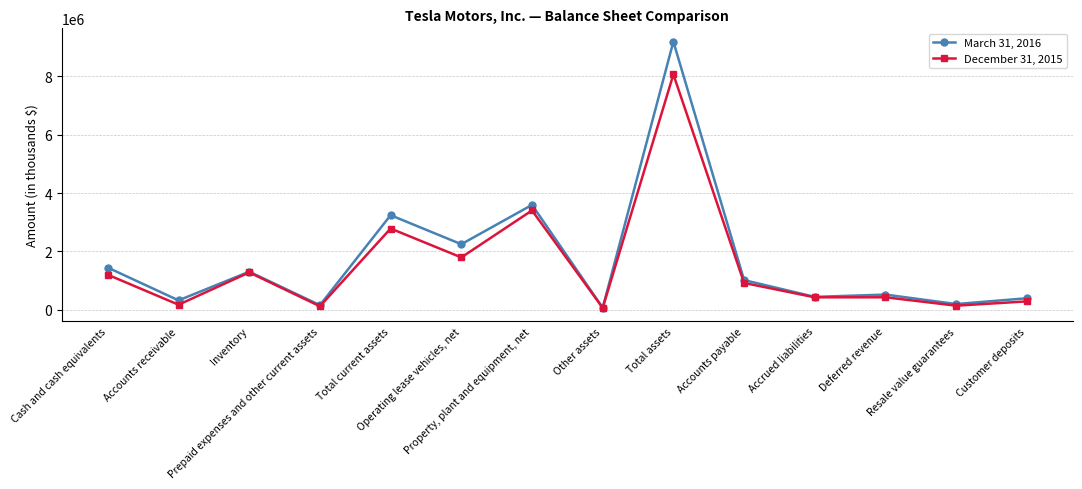

In March 31, 2016, how many points are lower than both neighbors (excluding endpoints)?

6